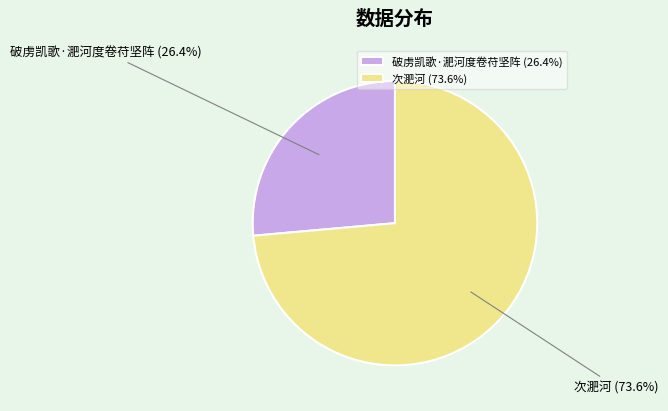

Do 破虏凯歌·淝河度卷苻坚阵 and 次淝河 together represent more than half of the pie?

Yes